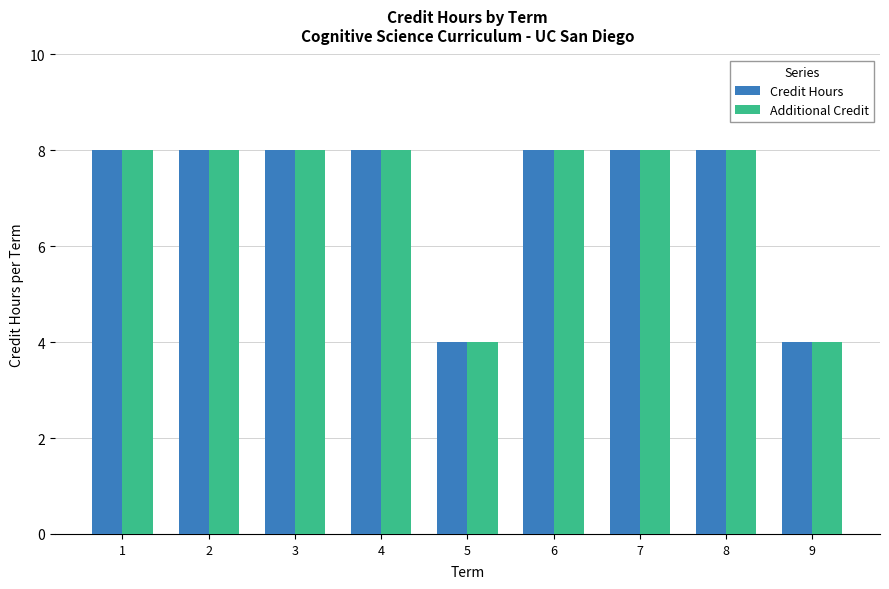

At which label is Additional Credit closest to 6?

1